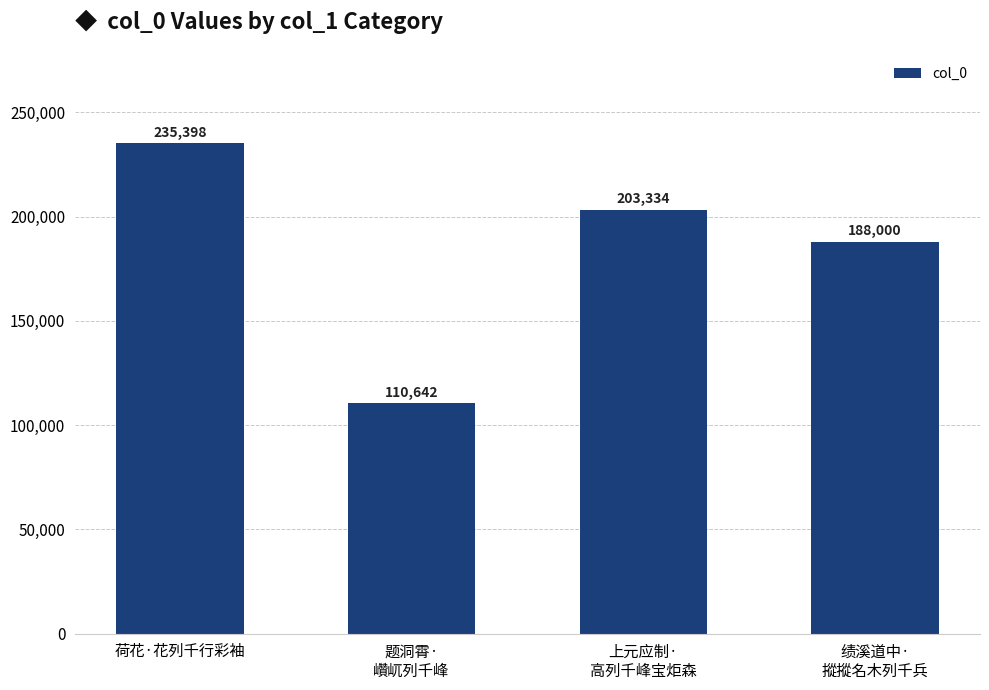

What is the value of the 4th bar from the left?

188000